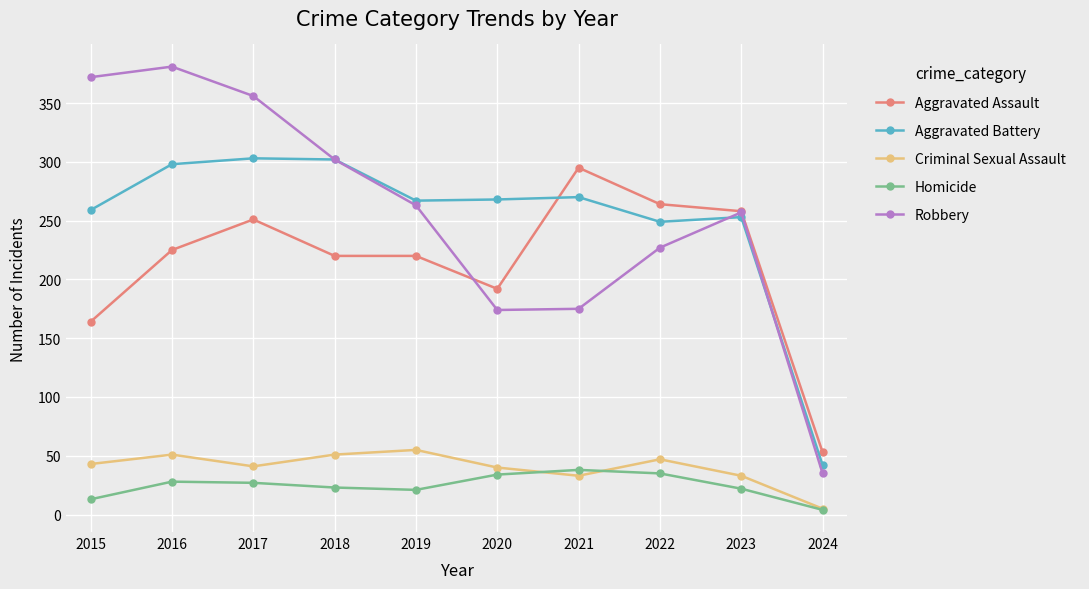

List the series in order of their peak value, highest first.

Robbery, Aggravated Battery, Aggravated Assault, Criminal Sexual Assault, Homicide